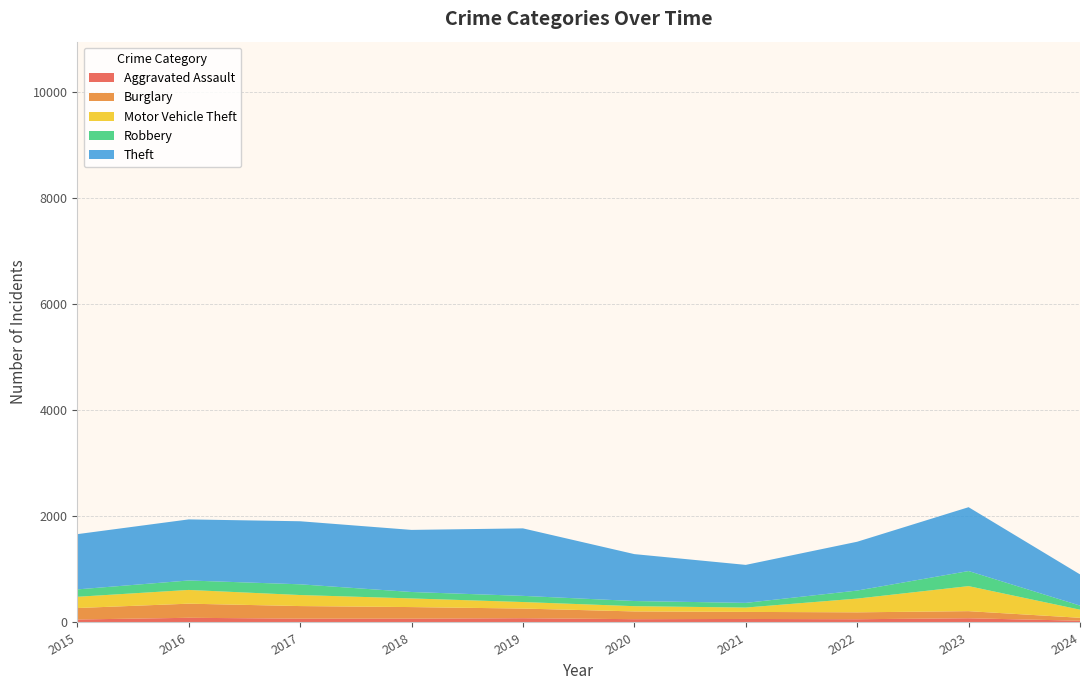

Reading left to right, transcribe all the data shown in this chart.

Aggravated Assault: 56	88	72	72	80	62	66	61	79	33
Burglary: 216	266	237	218	182	146	133	130	134	55
Motor Vehicle Theft: 212	259	208	163	123	99	82	259	472	153
Robbery: 139	178	202	121	116	97	88	151	284	77
Theft: 1041	1151	1188	1170	1272	884	716	920	1203	588